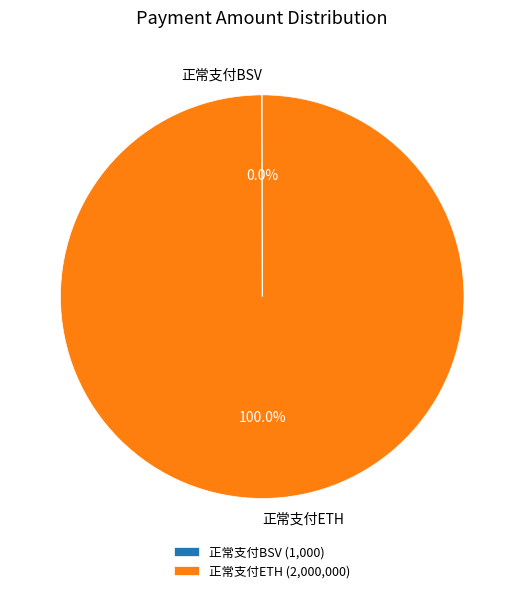

Is there a majority slice in this chart?

Yes